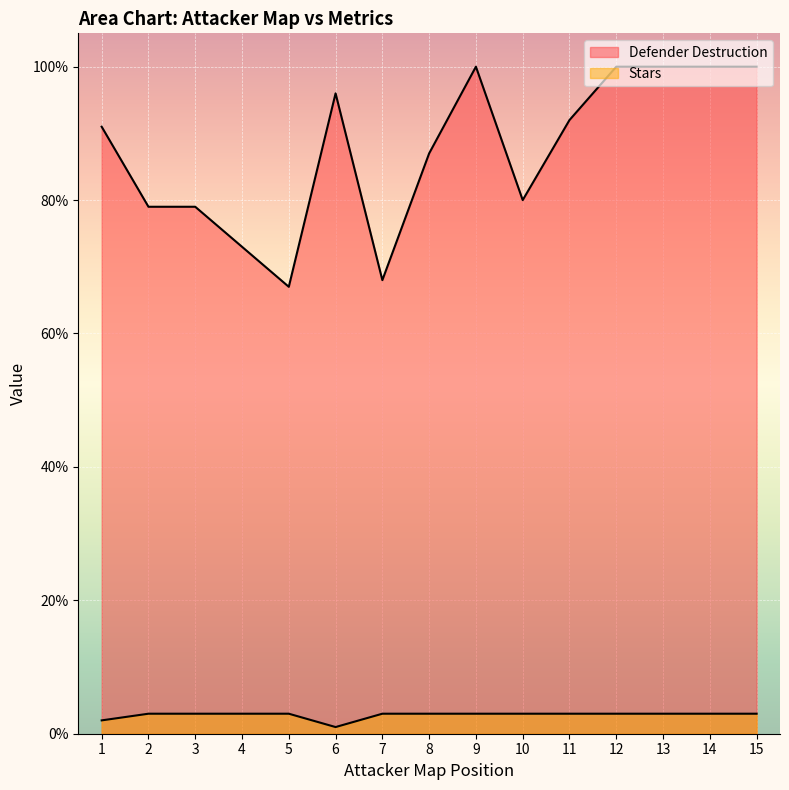

Reading left to right, transcribe all the data shown in this chart.

Defender Destruction: 1.0=91	2.0=79	3.0=79	4.0=73	5.0=67	6.0=96	7.0=68	8.0=87	9.0=100	10.0=80	11.0=92	12.0=100	13.0=100	14.0=100	15.0=100
Stars: 1.0=2	2.0=3	3.0=3	4.0=3	5.0=3	6.0=1	7.0=3	8.0=3	9.0=3	10.0=3	11.0=3	12.0=3	13.0=3	14.0=3	15.0=3